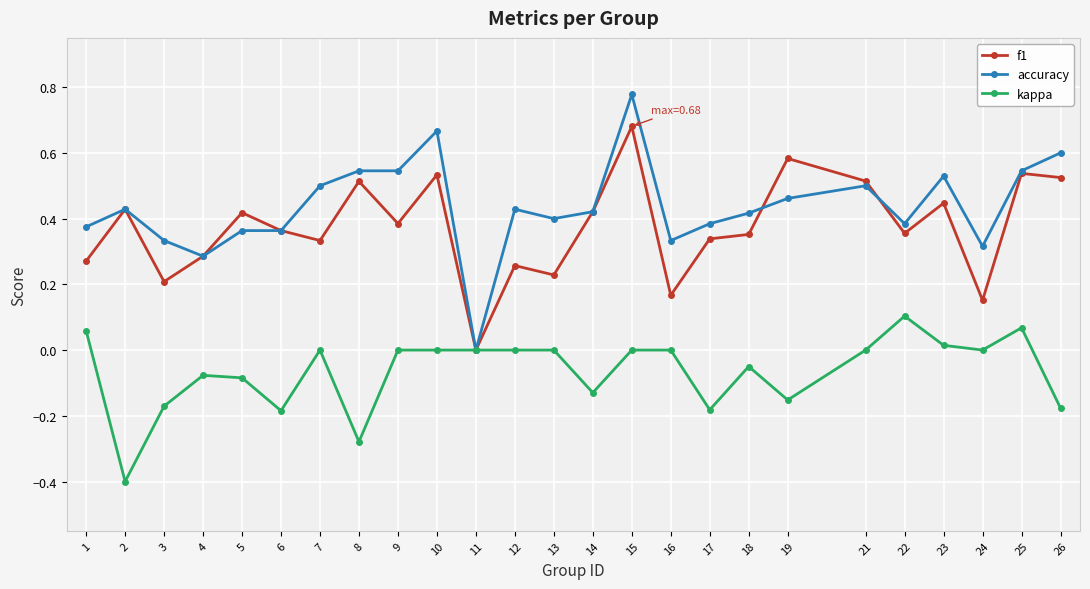

The f1 series shows 0.5 at 4. True or false?

False